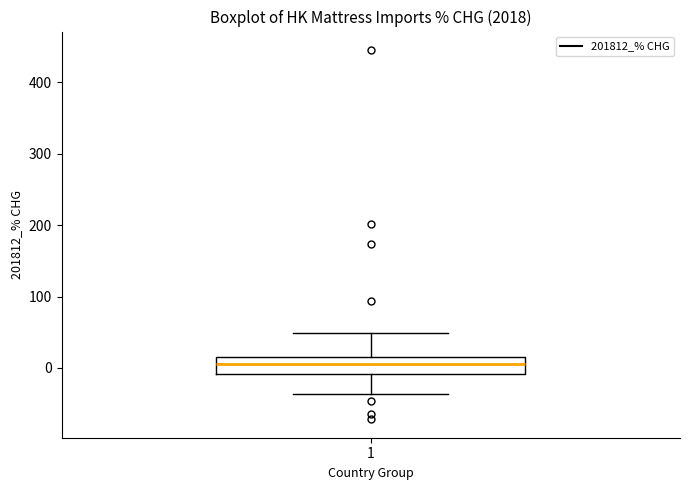

Where does the lower whisker of the box at x = 1 end on the y-axis? The values are not printed on the chart, so give them approximately, as read against the axis.

-40